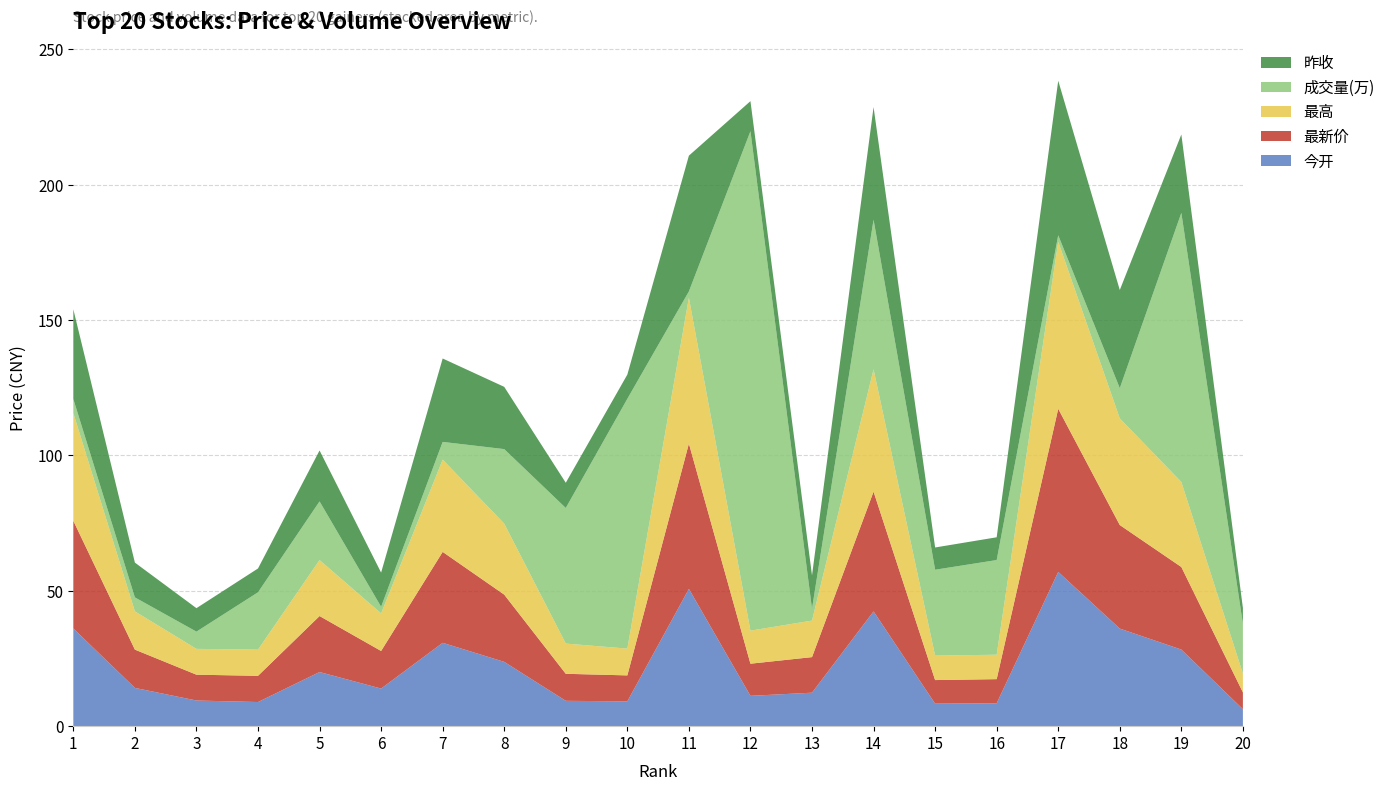

Reading right to left, list all the values displayed in this chart.

今开: 6.3	28.3	36.0	57.0	8.5	8.3	42.4	12.4	11.2	50.7	9.2	9.4	23.8	30.8	13.9	20.0	8.9	9.5	14.1	36.1
最新价: 6.2	30.5	38.3	60.3	8.9	8.7	44.2	13.1	11.9	53.7	9.6	10.0	24.8	33.6	13.9	20.7	9.7	9.5	14.1	39.8
最高: 6.9	31.4	39.4	61.7	9.0	9.0	45.2	13.5	12.2	53.9	9.9	11.2	26.2	34.1	13.9	20.7	9.7	9.5	14.1	39.8
成交量(万): 18.4	99.4	11.2	2.4	35.0	31.7	55.3	4.4	184.5	2.3	92.3	50.1	27.5	6.5	2.4	21.7	21.2	6.4	5.2	5.2
昨收: 5.9	28.9	36.3	57.1	8.4	8.2	41.6	12.3	11.1	50.2	8.9	9.3	23.0	30.8	12.6	18.8	8.8	8.7	12.8	33.1